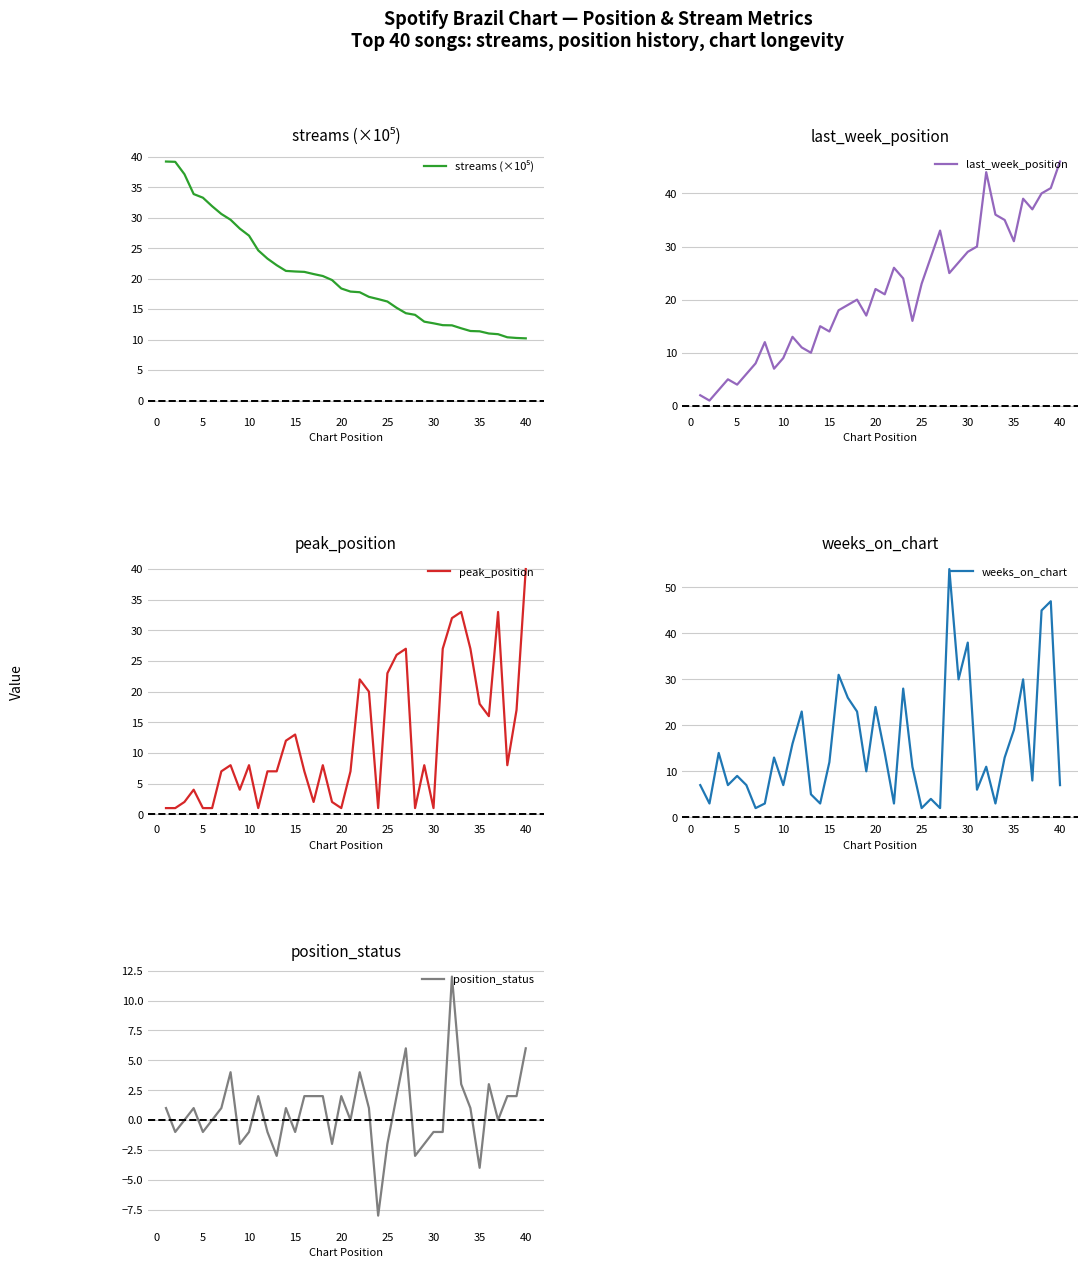

How many times do streams (×10⁵) and peak_position cross each other?

7